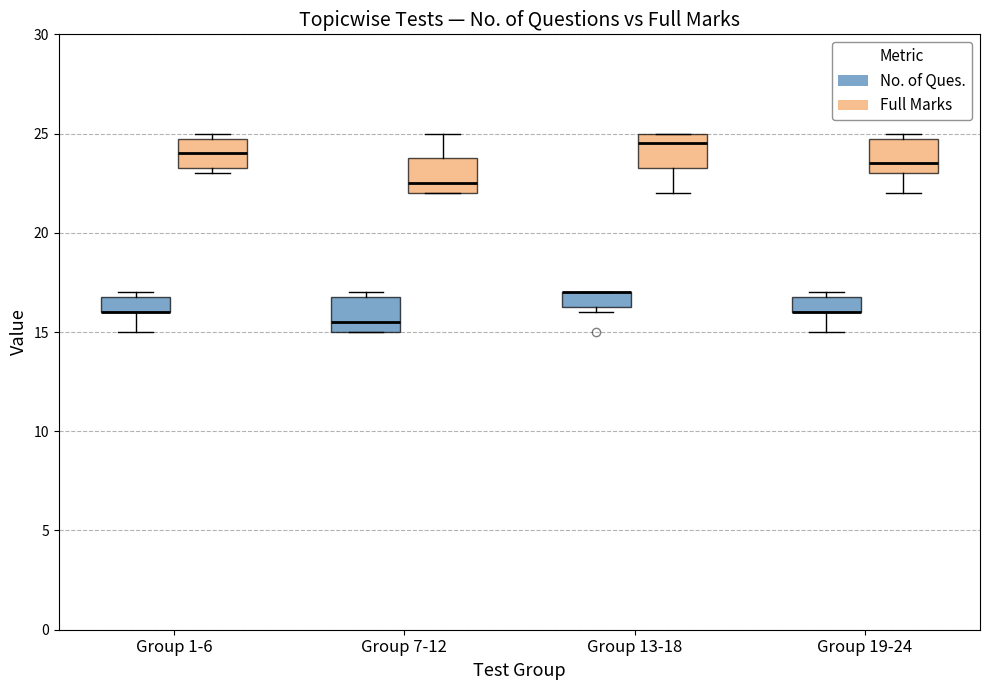

Reading left to right, transcribe this box plot: for each box, give where its median line is, the range the box spans, and where its two whiskers end, as read against the y-axis. The values are not printed on the chart, so give them approximately, as read against the axis.

Group 1-6 (No. of Ques.): median 16.0 (drawn on the box's lower edge), box 16.0 to 17.0, whiskers 15.0 to 17.0 (just above the box's upper edge)
Group 1-6 (Full Marks): median 24.0, box 23.5 to 25.0, whiskers 23.0 to 25.0 (just above the box's upper edge)
Group 7-12 (No. of Ques.): median 15.5, box 15.0 to 17.0, whiskers 15.0 to 17.0 (just above the box's upper edge)
Group 7-12 (Full Marks): median 22.5, box 22.0 to 24.0, whiskers 22.0 to 25.0
Group 13-18 (No. of Ques.): median 17.0 (drawn on the box's upper edge), box 16.5 to 17.0, whiskers 16.0 to 17.0
Group 13-18 (Full Marks): median 24.5, box 23.5 to 25.0, whiskers 22.0 to 25.0
Group 19-24 (No. of Ques.): median 16.0 (drawn on the box's lower edge), box 16.0 to 17.0, whiskers 15.0 to 17.0 (just above the box's upper edge)
Group 19-24 (Full Marks): median 23.5, box 23.0 to 25.0, whiskers 22.0 to 25.0 (just above the box's upper edge)